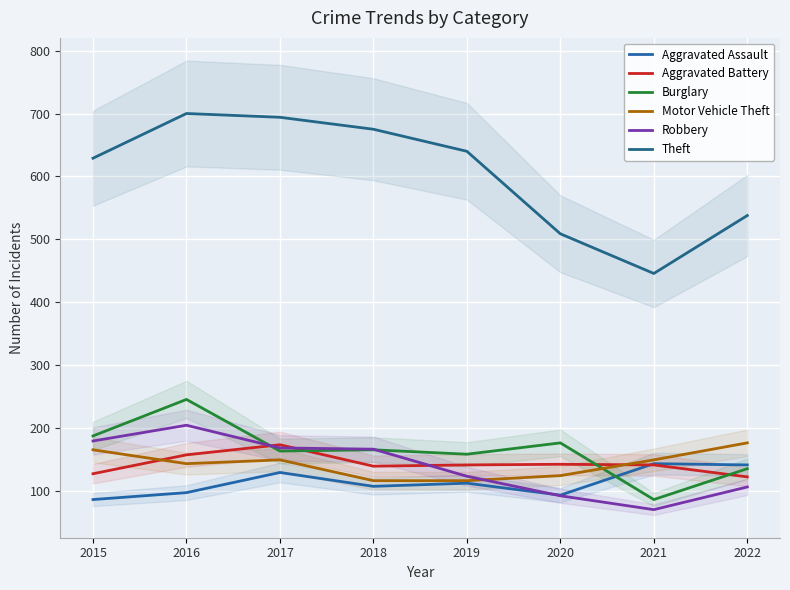

Between 2022 and 2020, which is larger?

2022